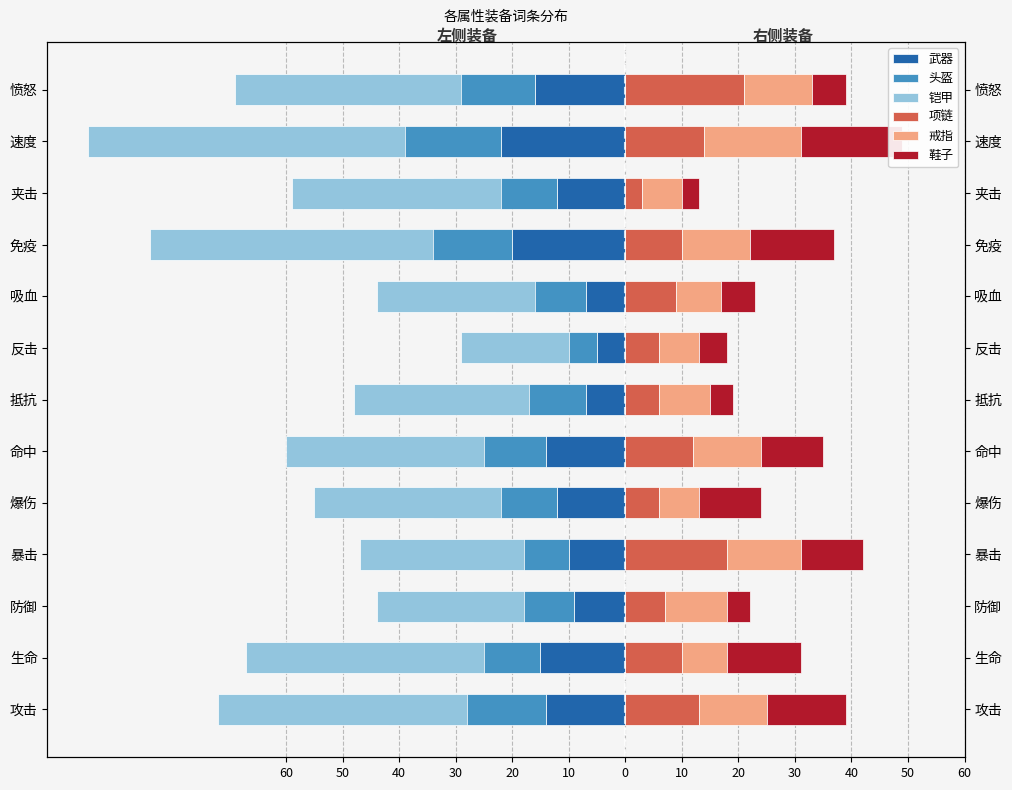

What value does the 头盔 series have at 暴击, to the nearest 5?

-20